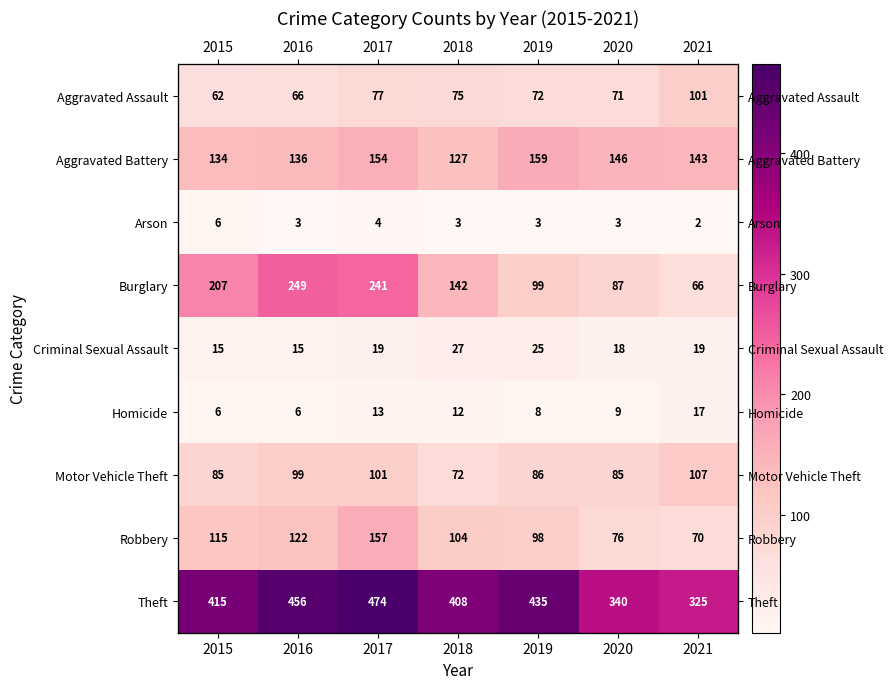

The value of Motor Vehicle Theft at 2020 is 85. True or false?

True